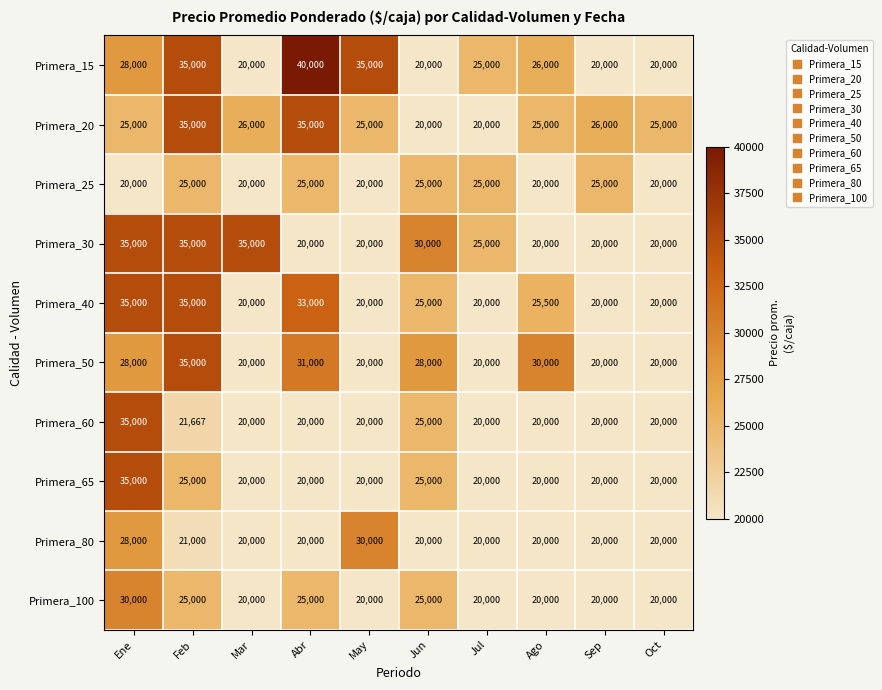

What is the sum of the Primera_50 values at Feb and Abr?

66000